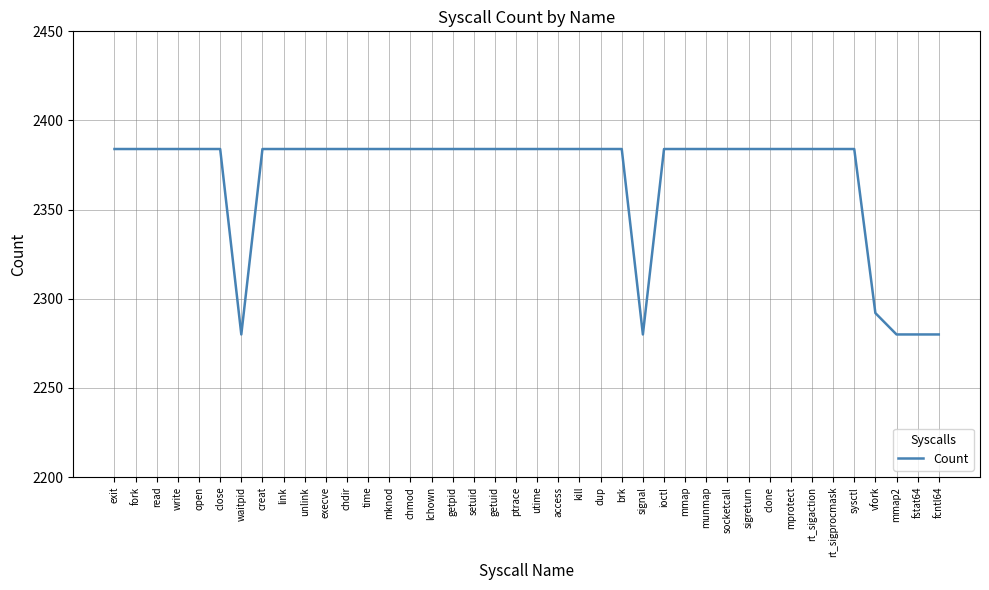

The chart shows a value of 2384 at brk. True or false?

True